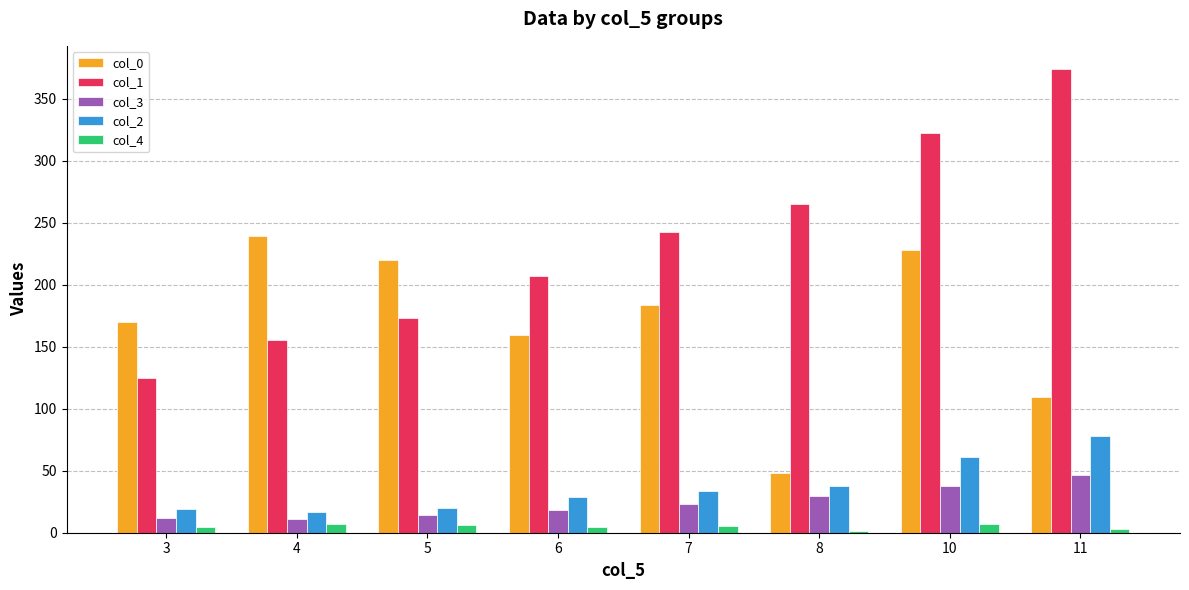

What is the highest value of the col_1 series?

374.0